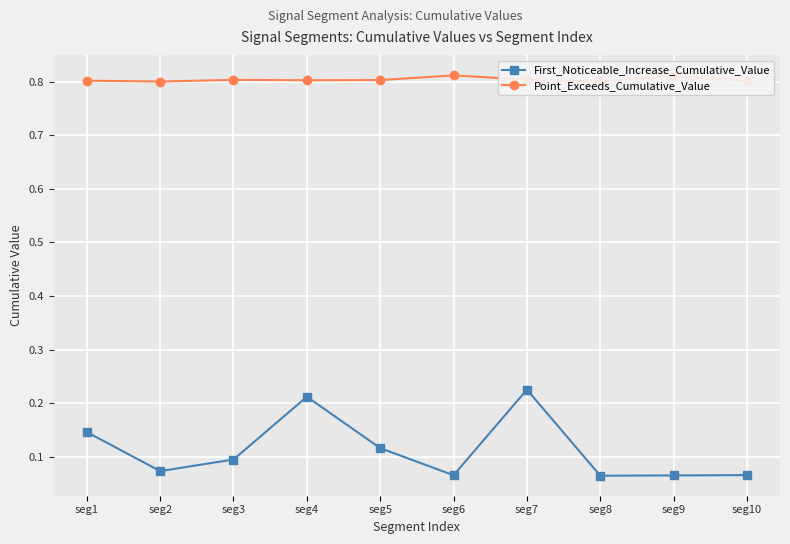

True or false: First_Noticeable_Increase_Cumulative_Value has a value of 0.1 at seg3.

True